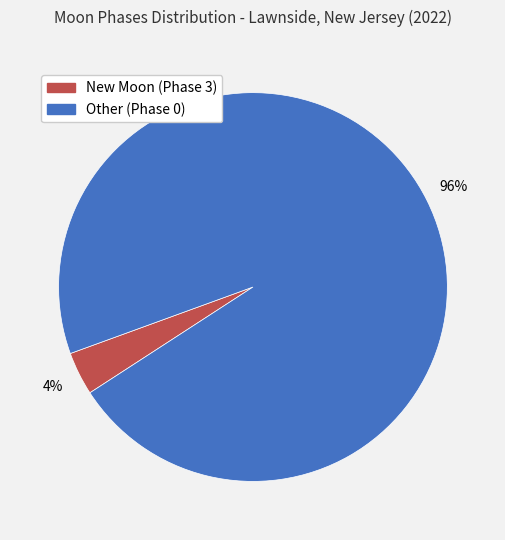

Is there a majority slice in this chart?

Yes